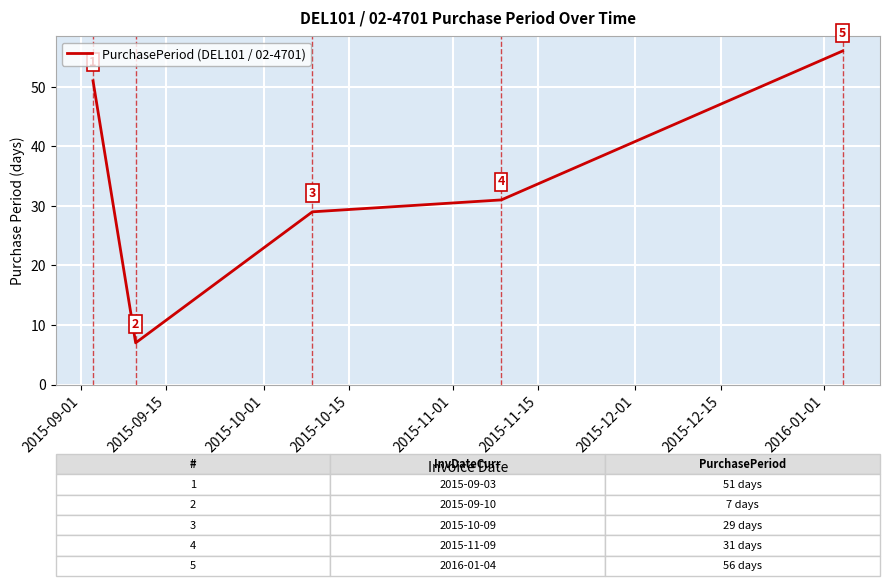

What is the sum of all values?

174